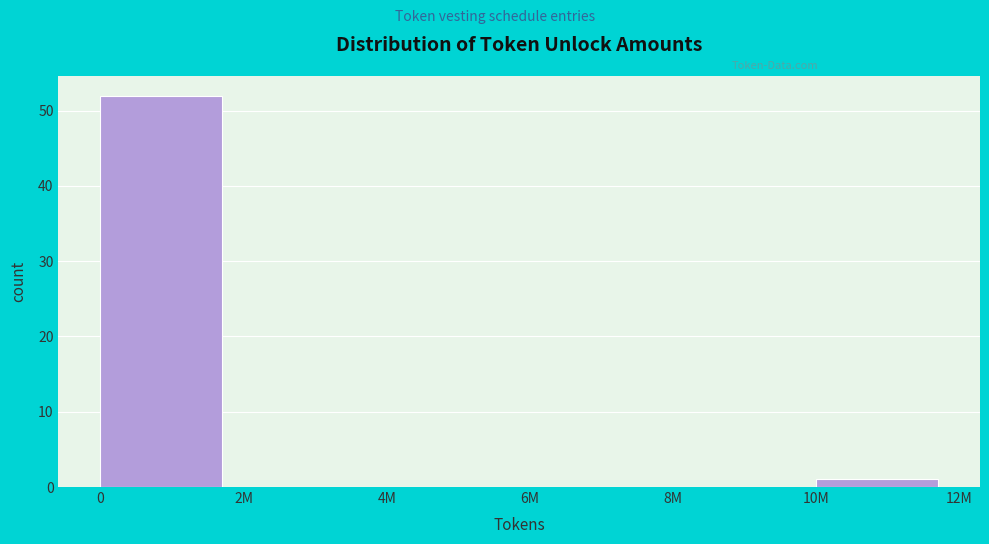

Reading right to left, list all the values displayed in this chart.

10M=1	8M=0	6M=0	4M=0	2M=0	0=52